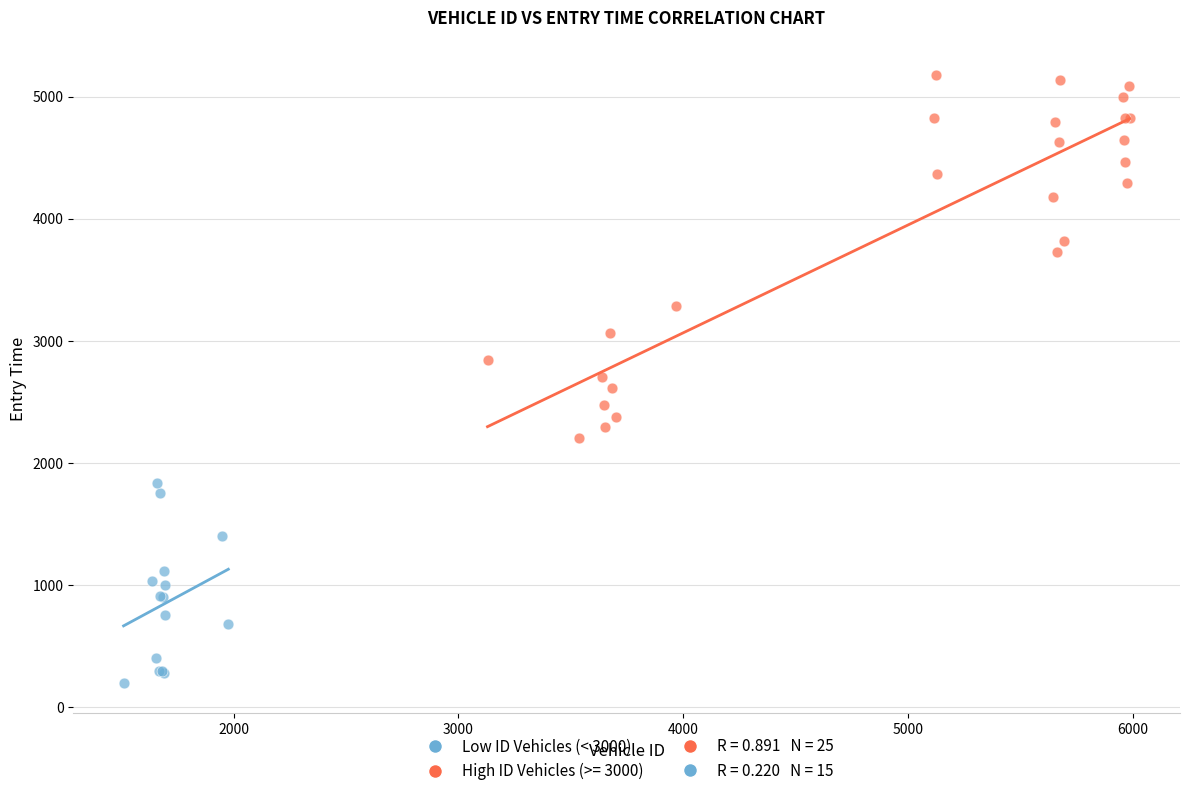

Which series reaches the maximum Y coordinate?

High ID Vehicles (>= 3000)